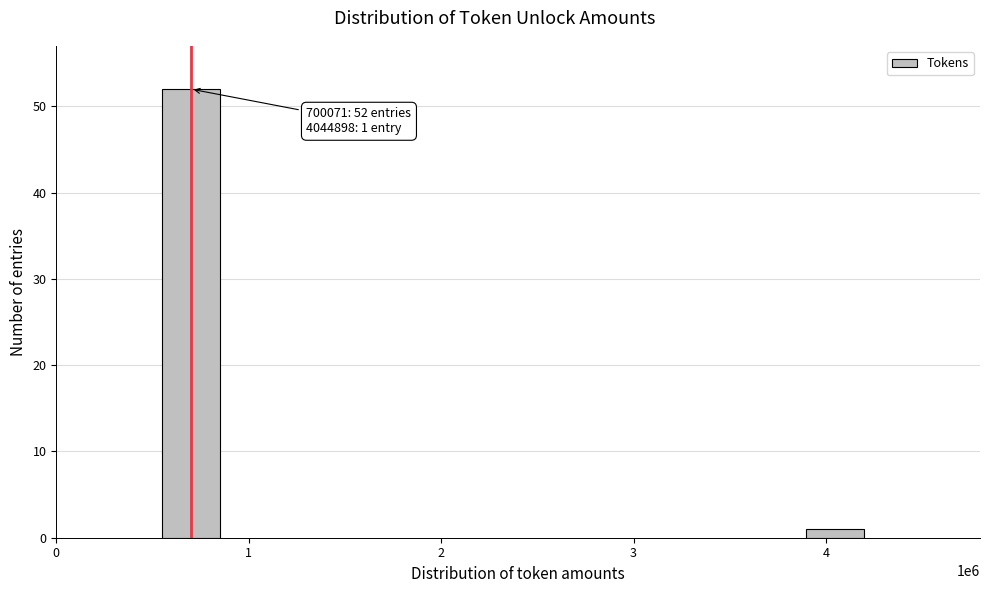

Reading left to right, what are all the values shown in this chart?

1=52	4=1